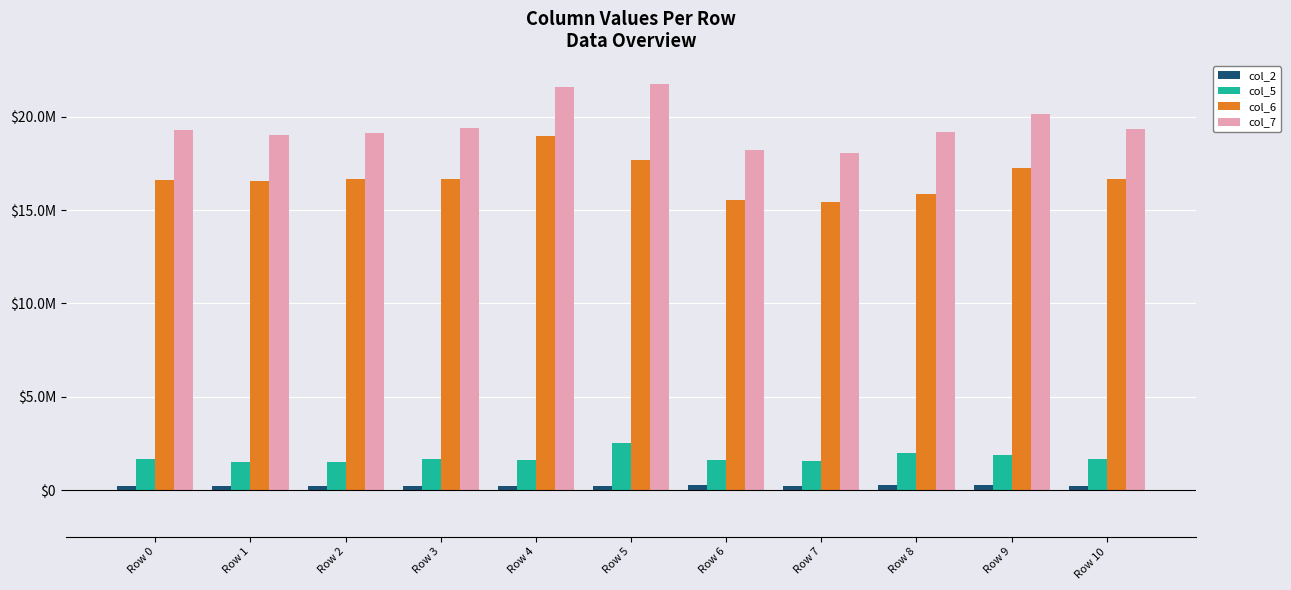

At which category is the sum across all series the highest?

Row 4